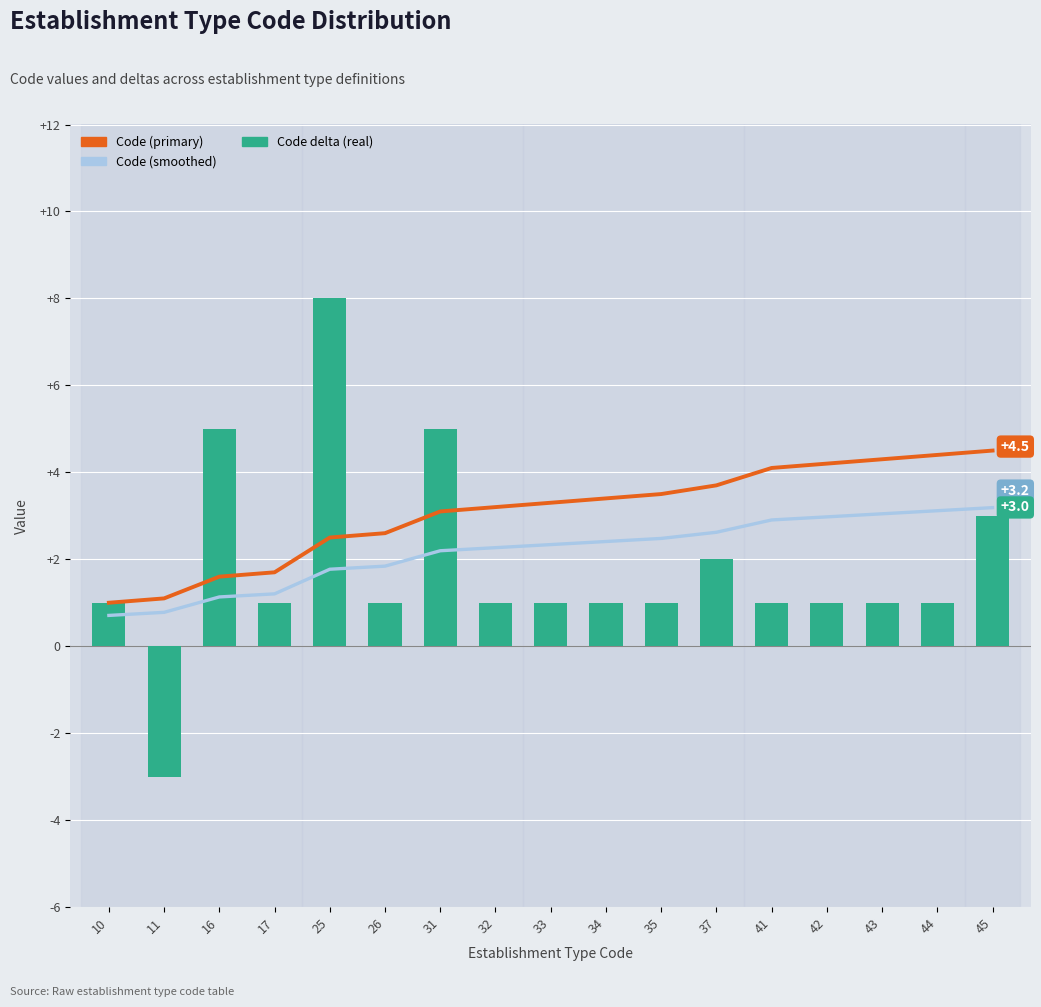

Reading left to right, extract all data points from this chart.

Code (primary): 10=1.0	11=1.1	16=1.6	17=1.7	25=2.5	26=2.6	31=3.1	32=3.2	33=3.3	34=3.4	35=3.5	37=3.7	41=4.1	42=4.2	43=4.3	44=4.4	45=4.5
Code (smoothed): 10=0.7	11=0.8	16=1.1	17=1.2	25=1.8	26=1.8	31=2.2	32=2.3	33=2.3	34=2.4	35=2.5	37=2.6	41=2.9	42=3.0	43=3.0	44=3.1	45=3.2
Code delta (real): 10=1.0	11=-3.0	16=5.0	17=1.0	25=8.0	26=1.0	31=5.0	32=1.0	33=1.0	34=1.0	35=1.0	37=2.0	41=1.0	42=1.0	43=1.0	44=1.0	45=3.0